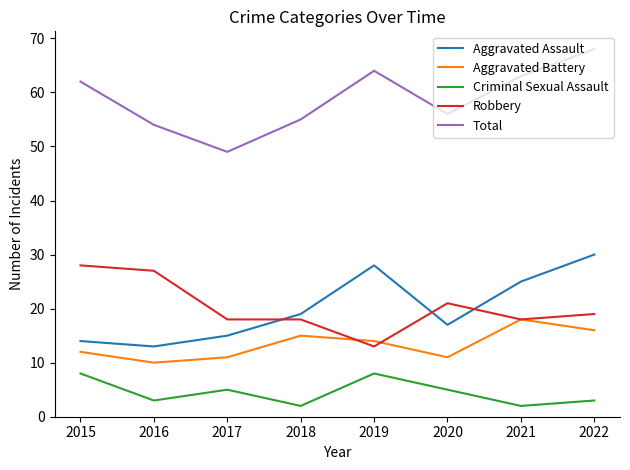

What is the minimum value shown in the chart?

2